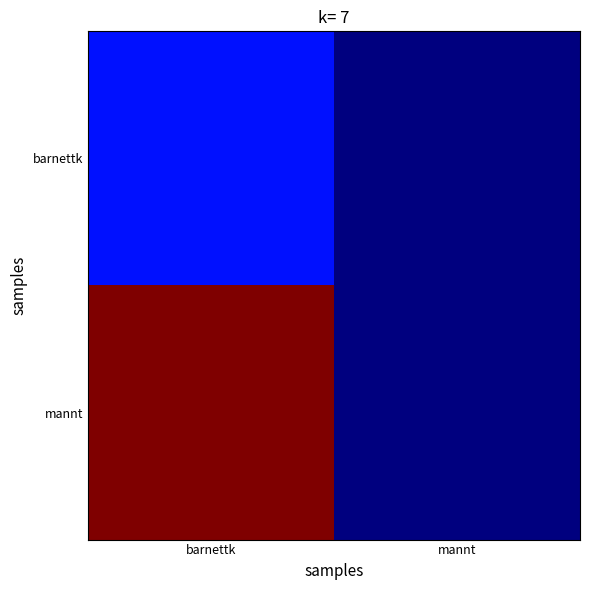

Rank the series by their average value, from lowest to highest.

barnettk, mannt